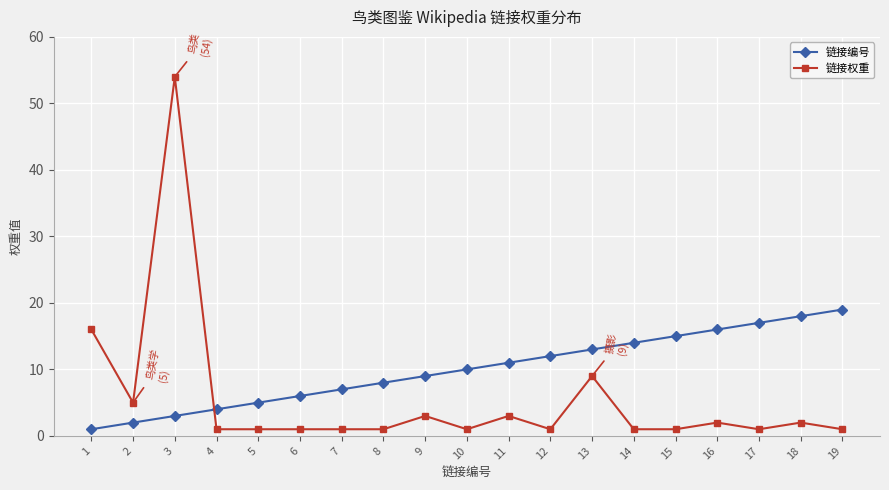

At which label is 链接编号 closest to 10?

10